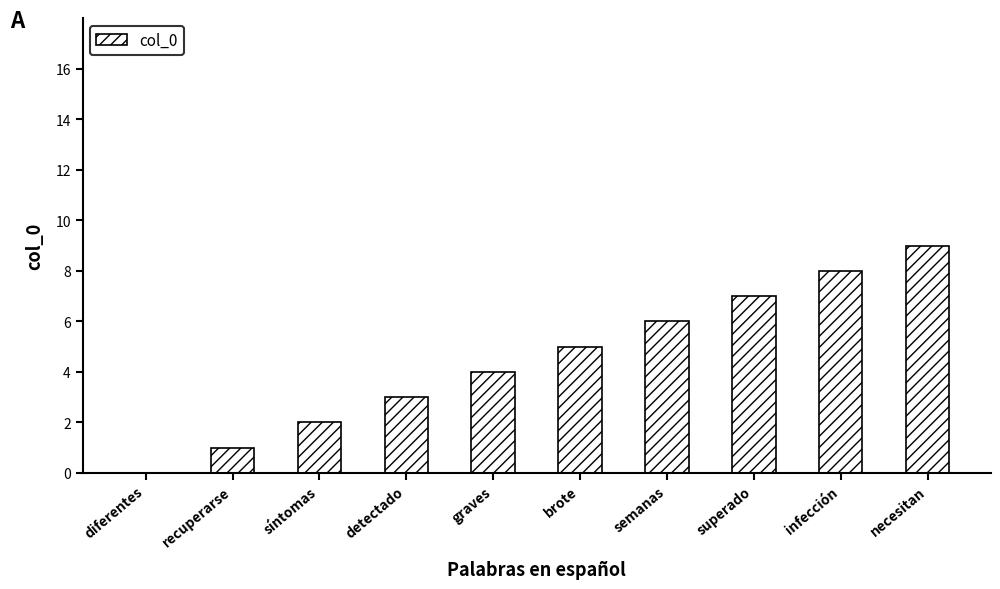

What is the greatest value displayed?

9